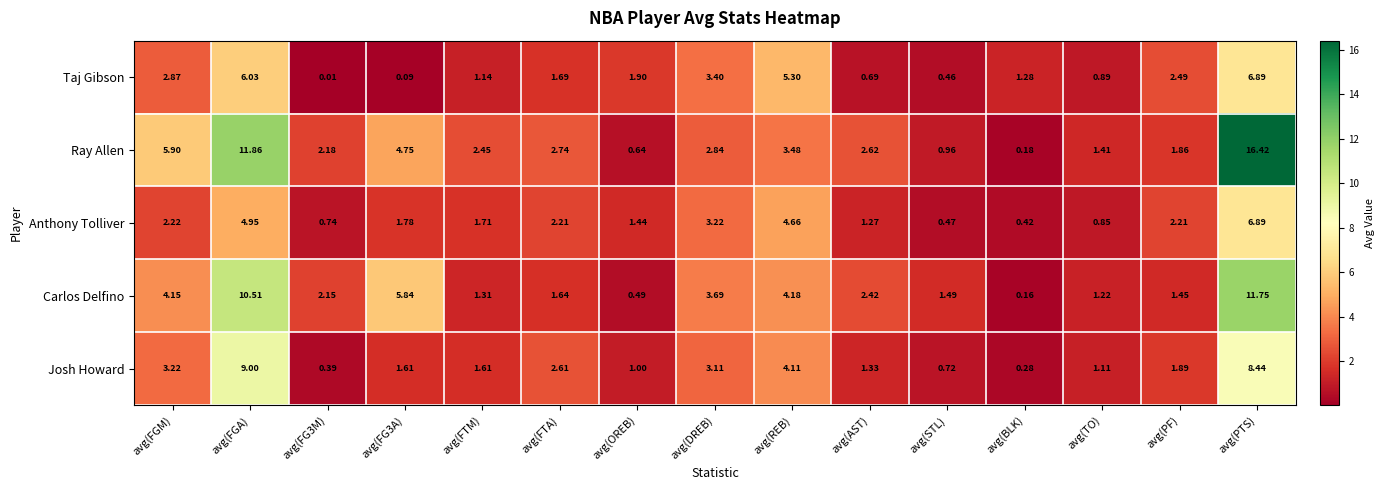

Which series changed the most between avg(STL) and avg(PF)?

Taj Gibson